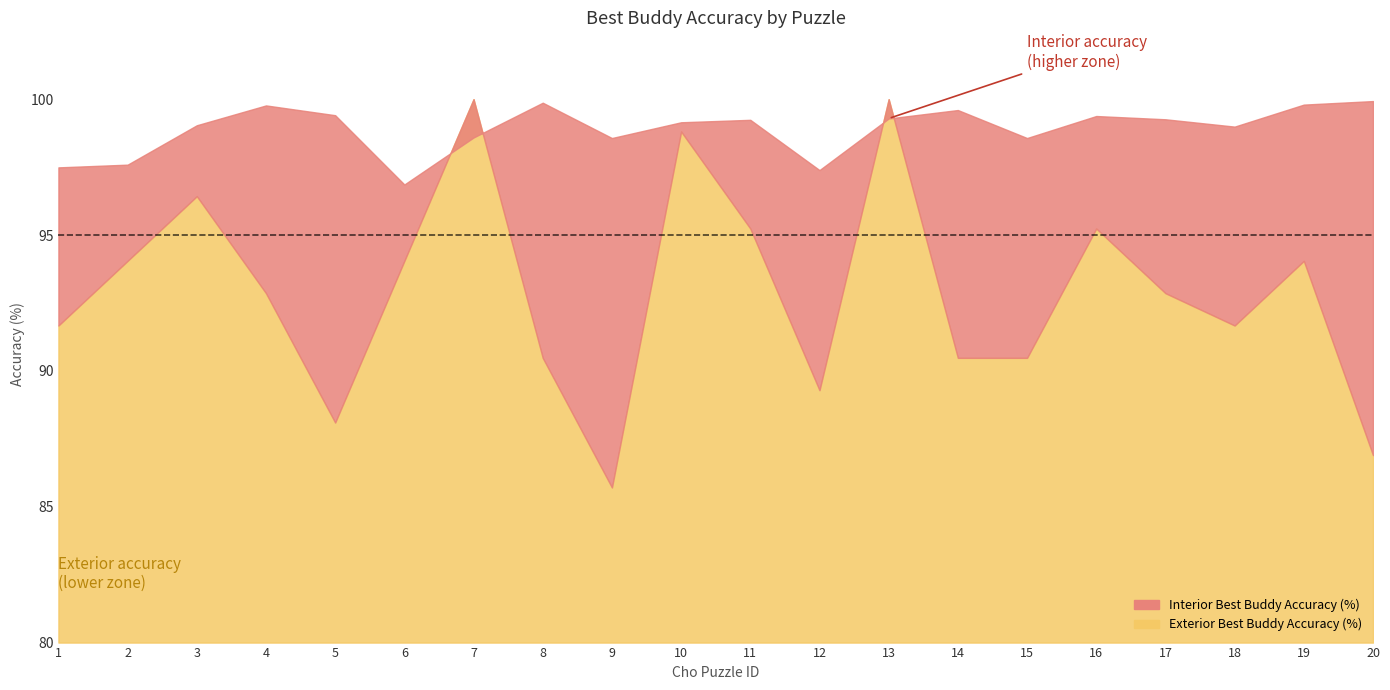

What is the spread (max minus min) of values at 9?

12.9